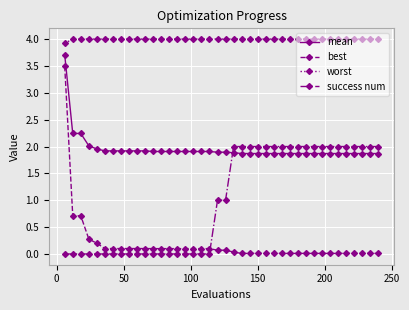

What is the difference between the maximum and minimum values in the best series?

3.5